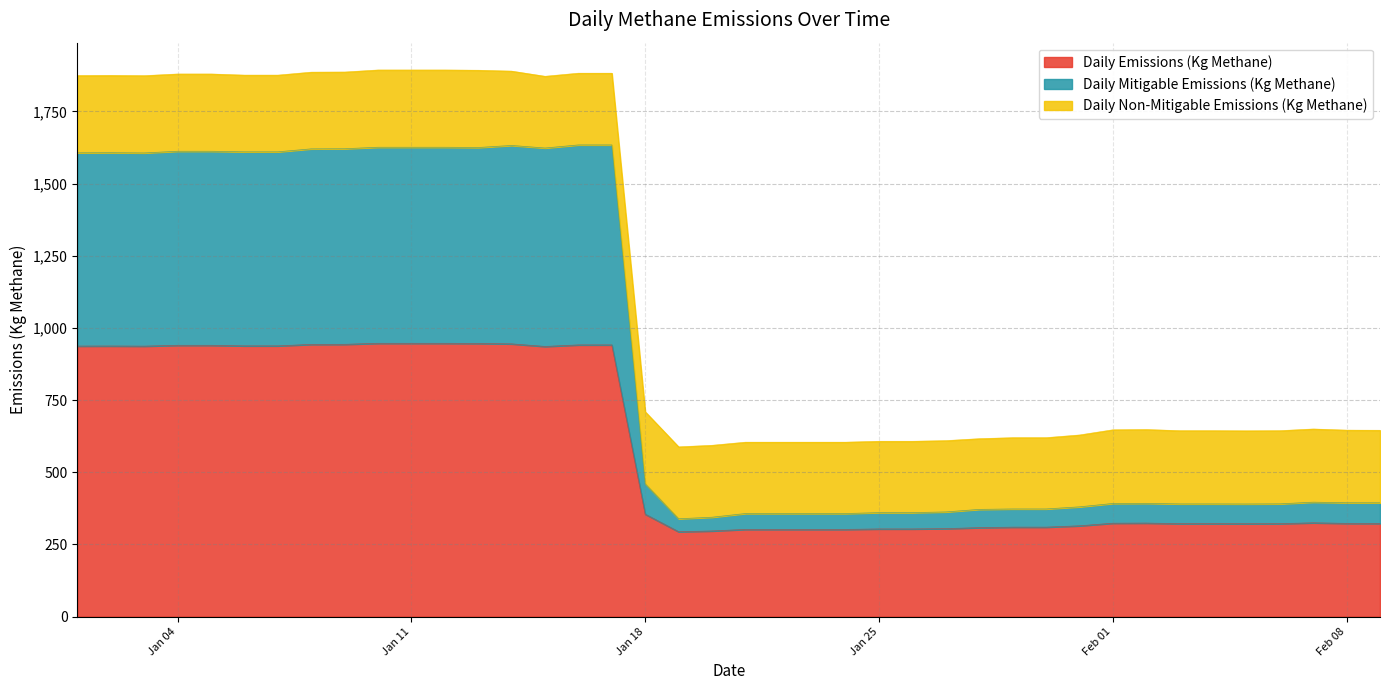

True or false: Daily Emissions (Kg Methane) has a value of 322.0 at 2022-02-03.

True